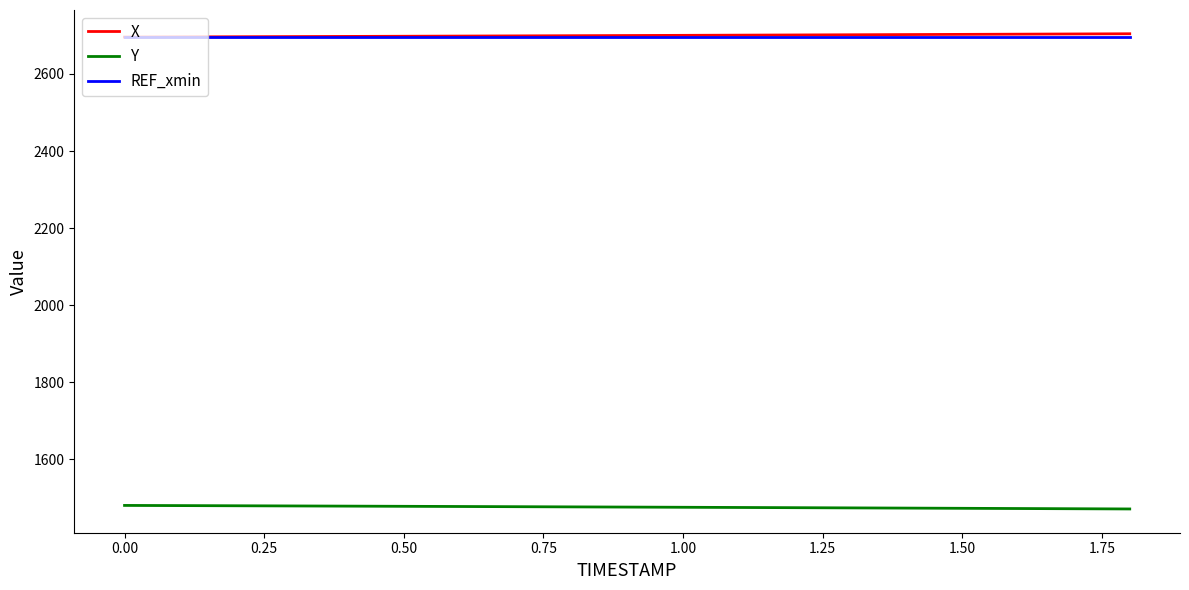

True or false: X and Y intersect in this chart.

False